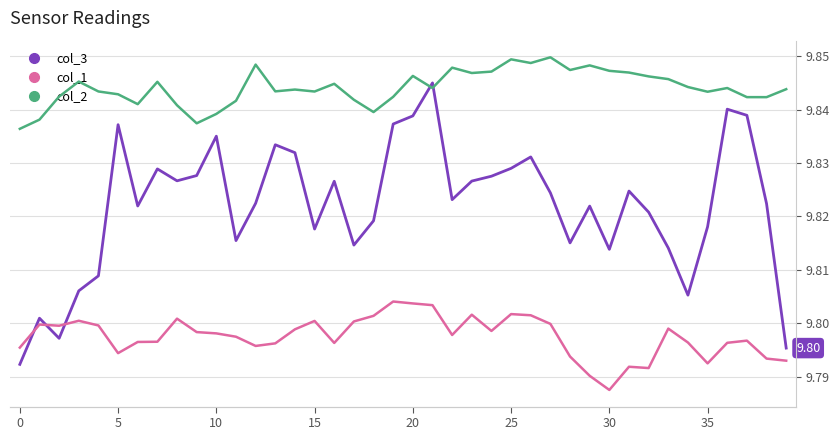

What is the label of the 34th point from the left?

33